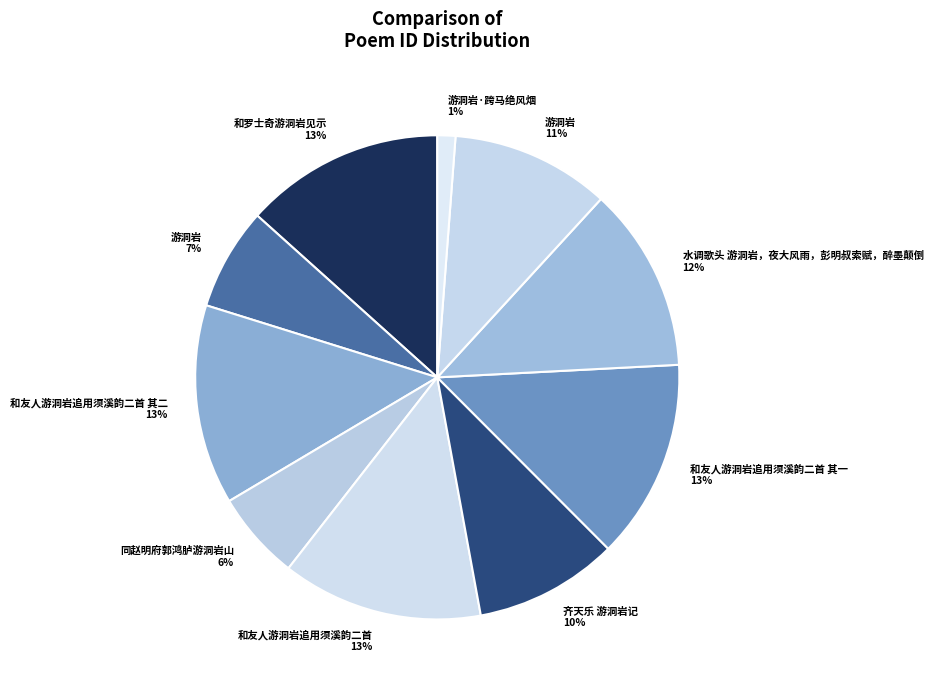

What is the largest slice in the pie chart?

和友人游洞岩追用须溪韵二首